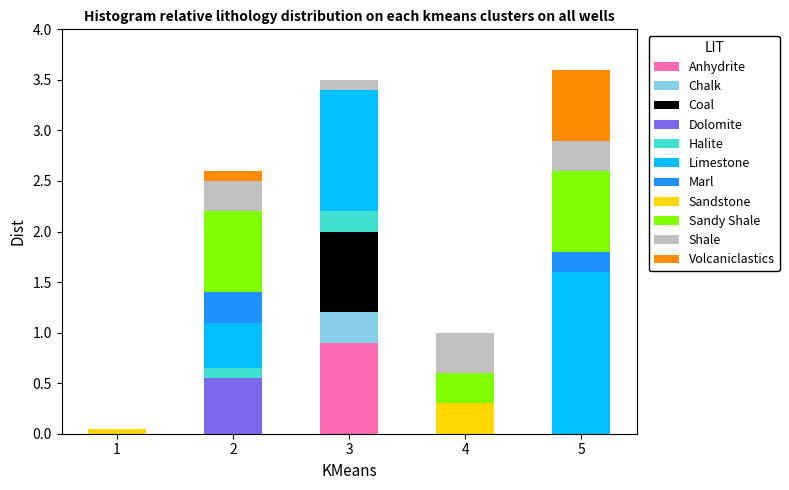

What is the total value across all series at 3?

3.5